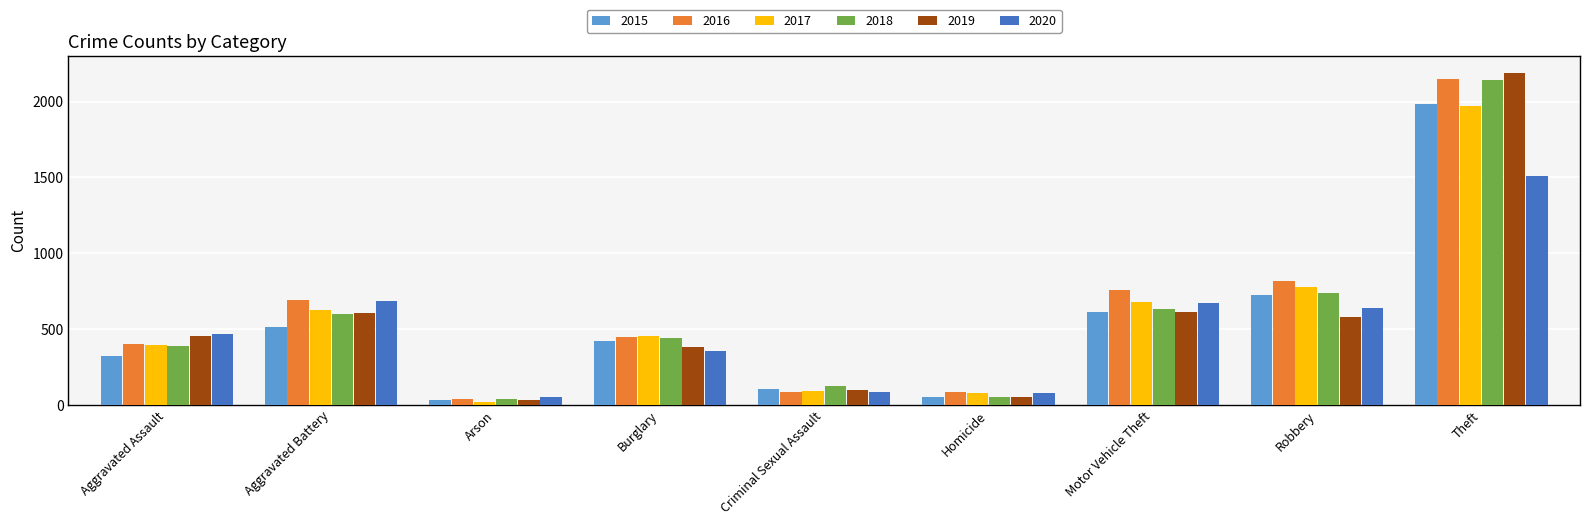

What is the difference between the maximum and minimum values in the 2017 series?

1945